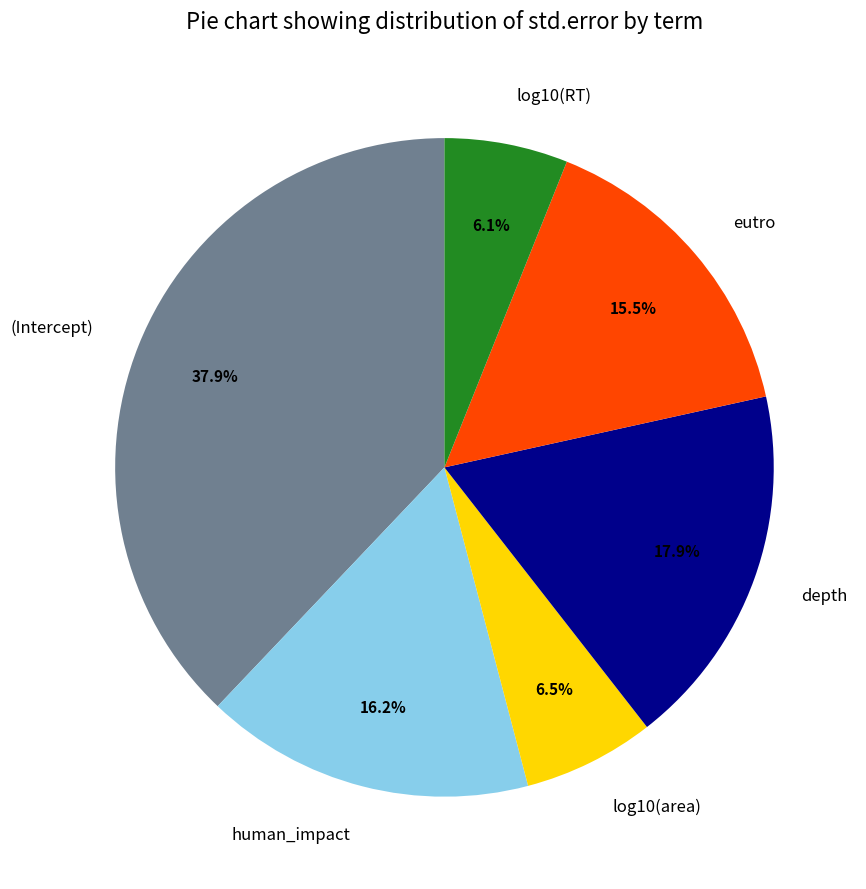

The log10(RT) slice represents 17% of the pie. True or false?

False